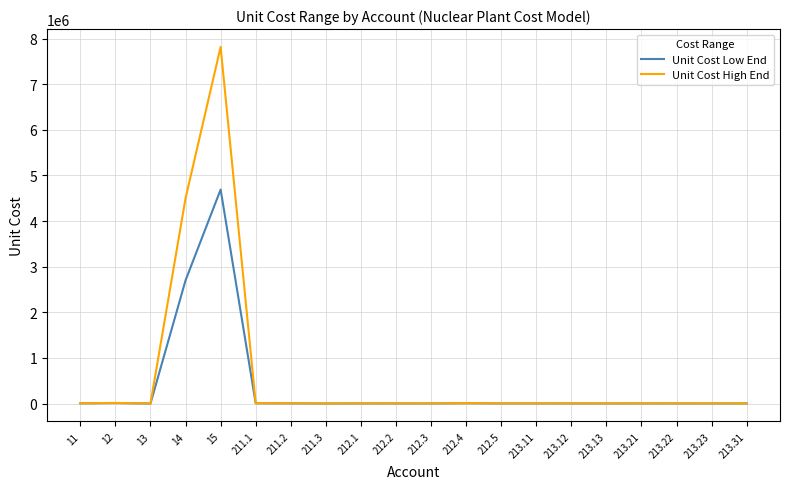

Does the chart display data point markers on the line(s)?

No